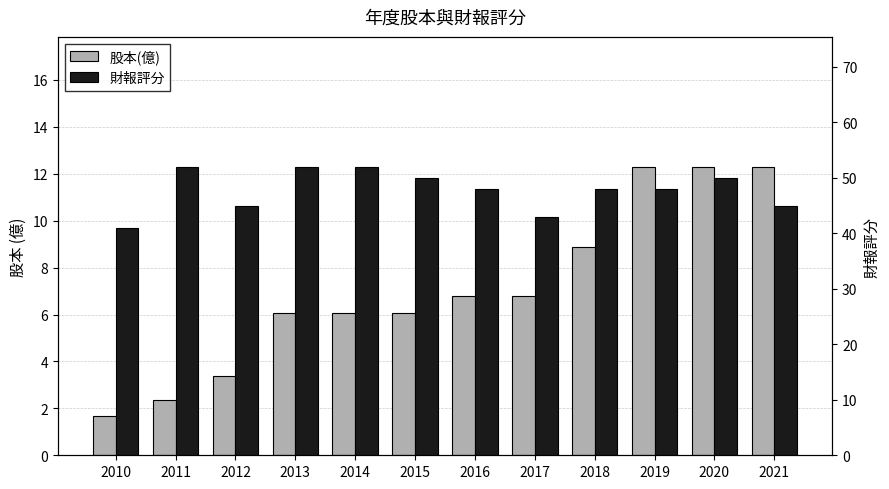

How many bars are there in total?

24